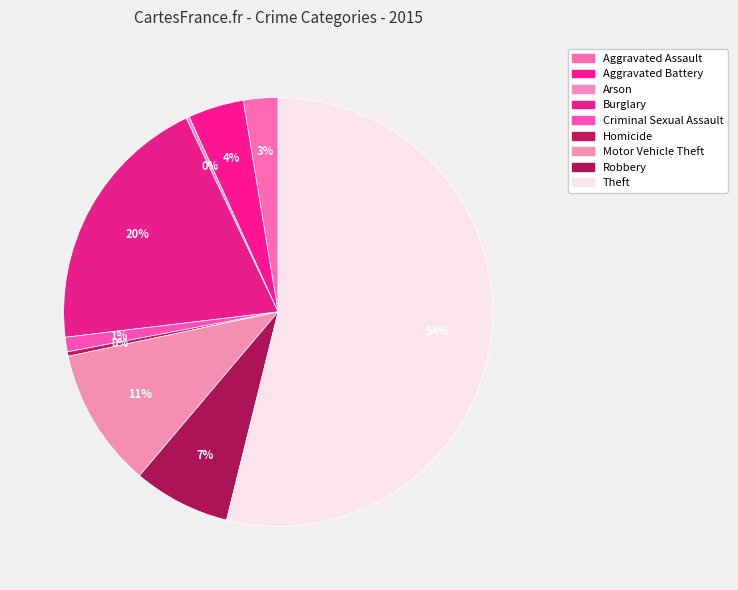

Rank the categories by value from highest to lowest.

Theft, Burglary, Motor Vehicle Theft, Robbery, Aggravated Battery, Aggravated Assault, Criminal Sexual Assault, Homicide, Arson